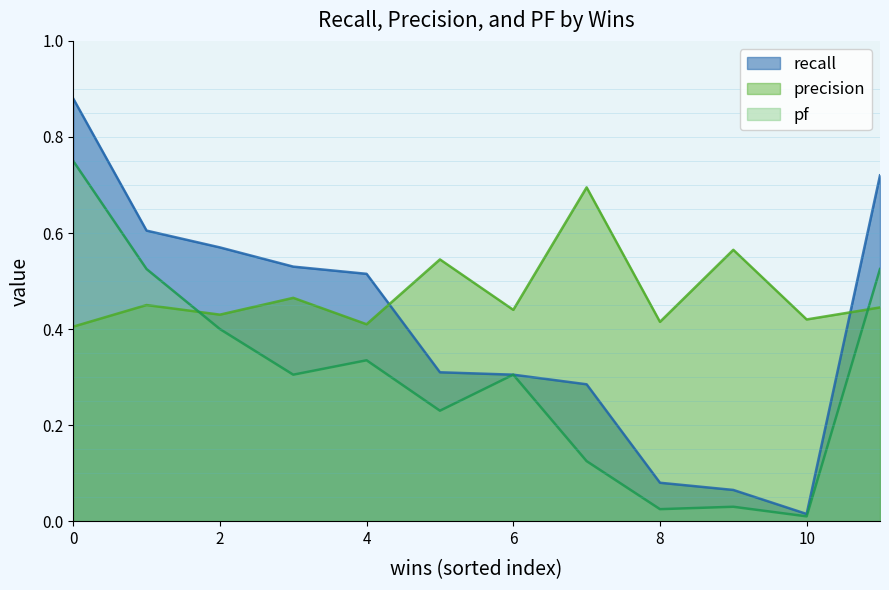

True or false: pf and precision cross at least once.

True